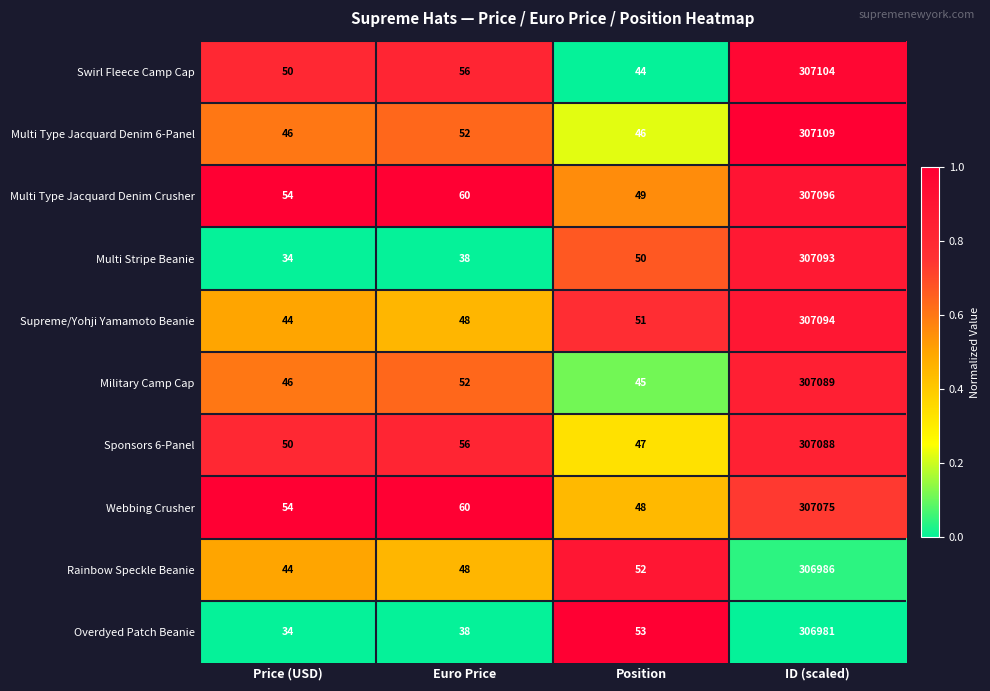

The Supreme/Yohji Yamamoto Beanie series shows 90 at Position. True or false?

False